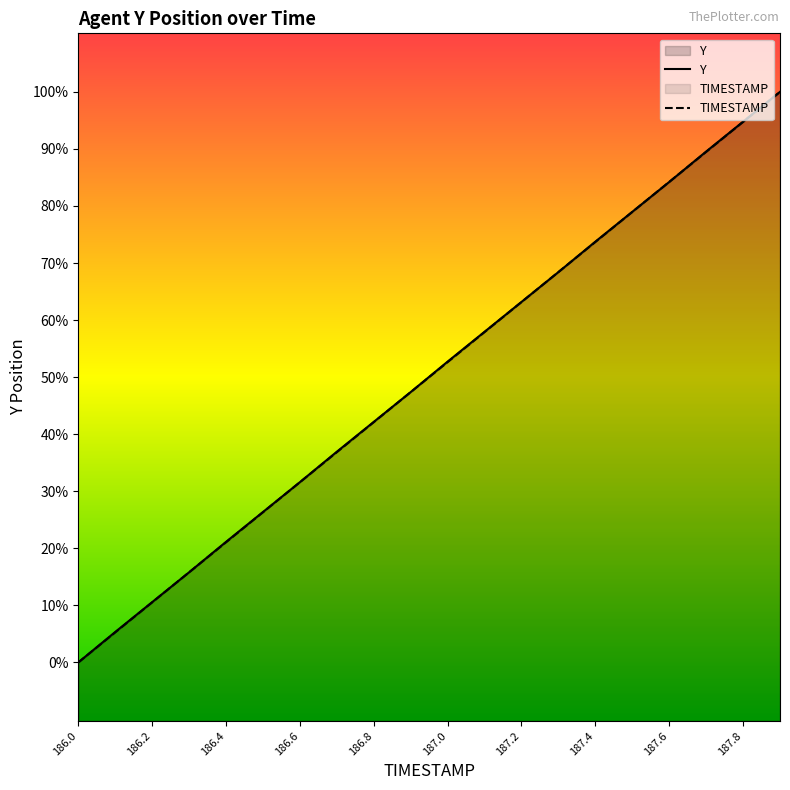

True or false: TIMESTAMP has more than 0 interior local peaks.

False